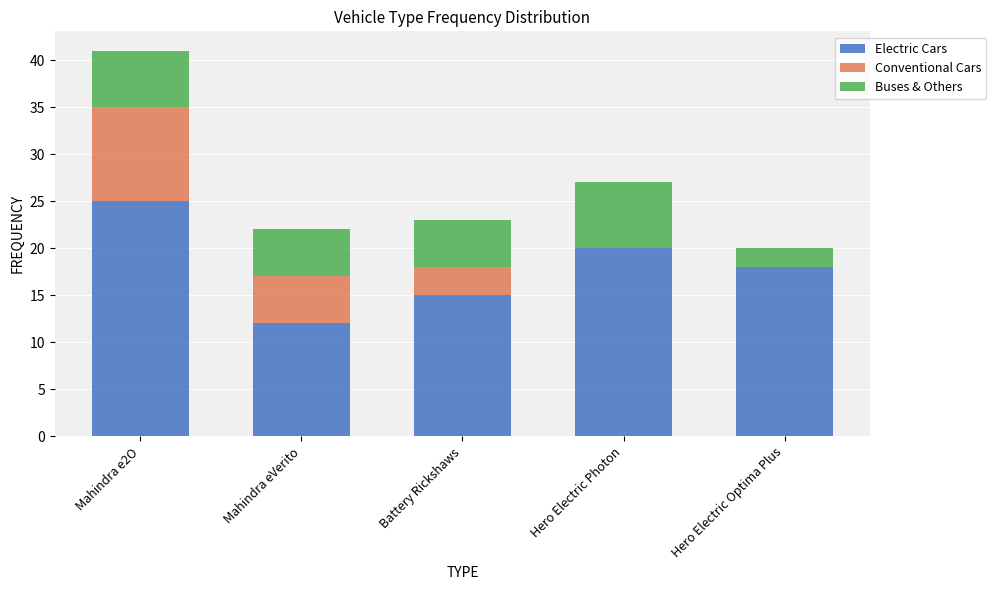

At which category is the sum across all series the highest?

Mahindra e2O